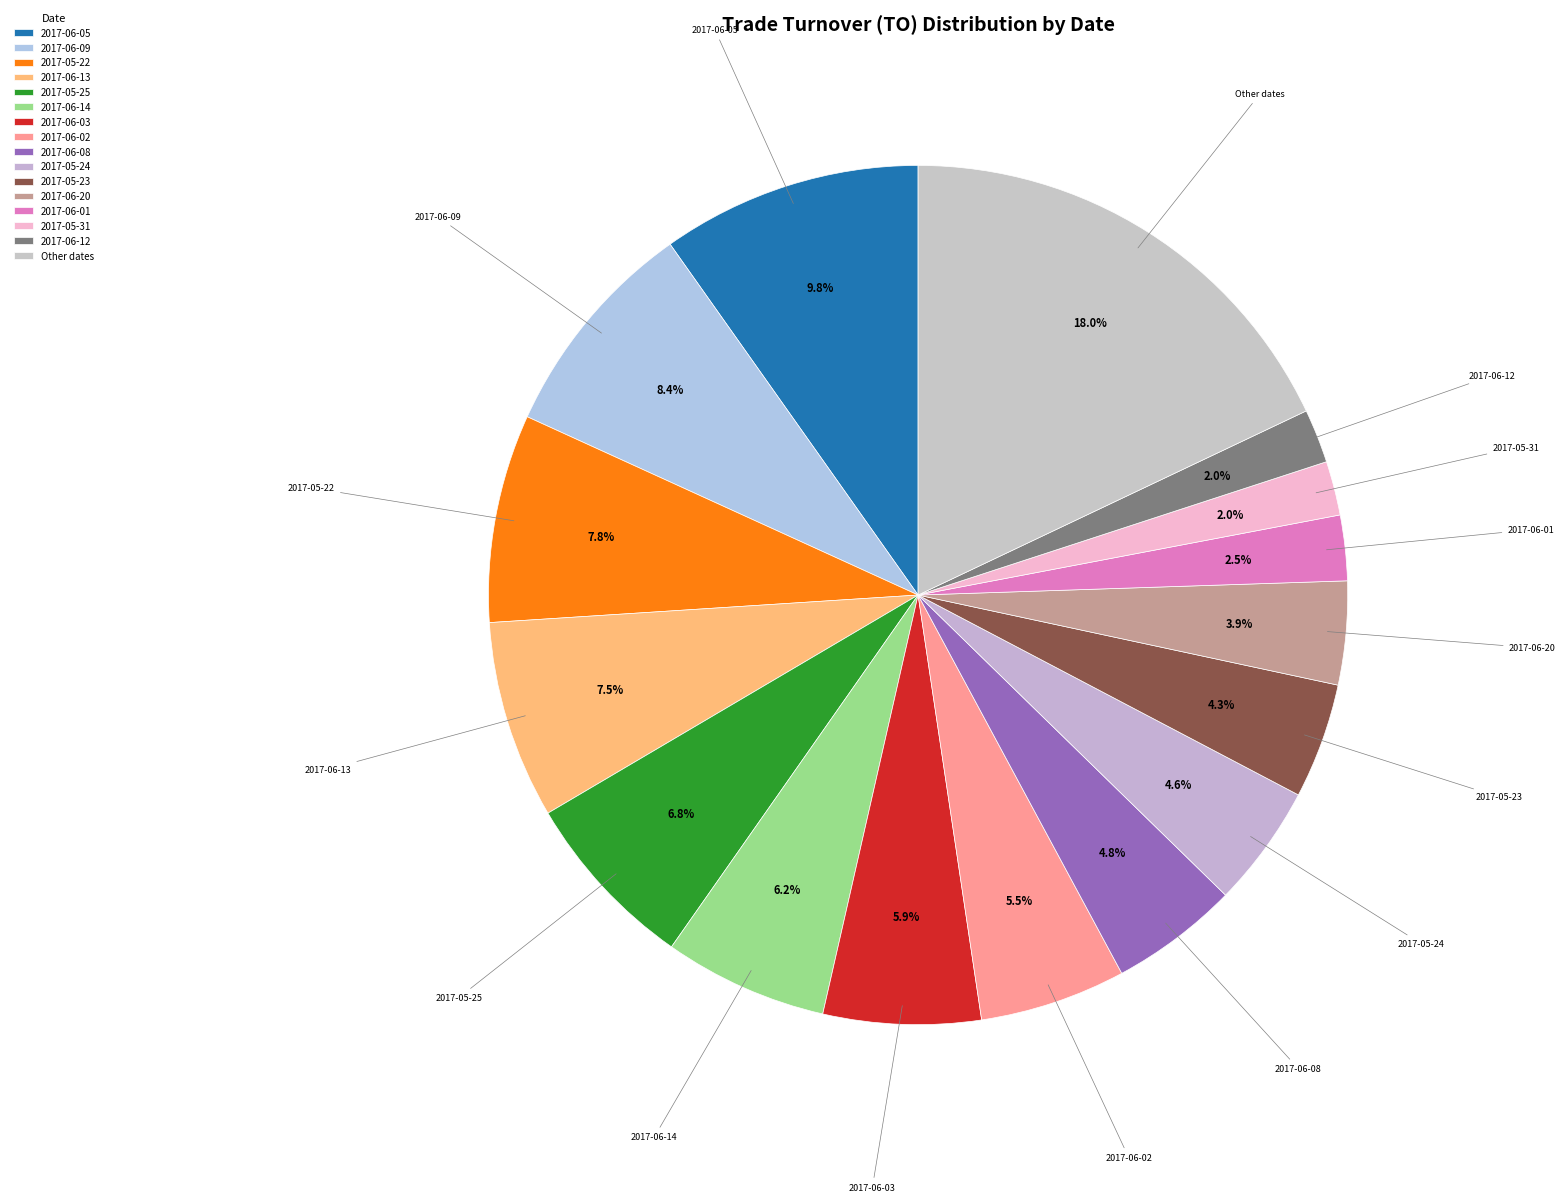

Which slice is the largest?

Other dates